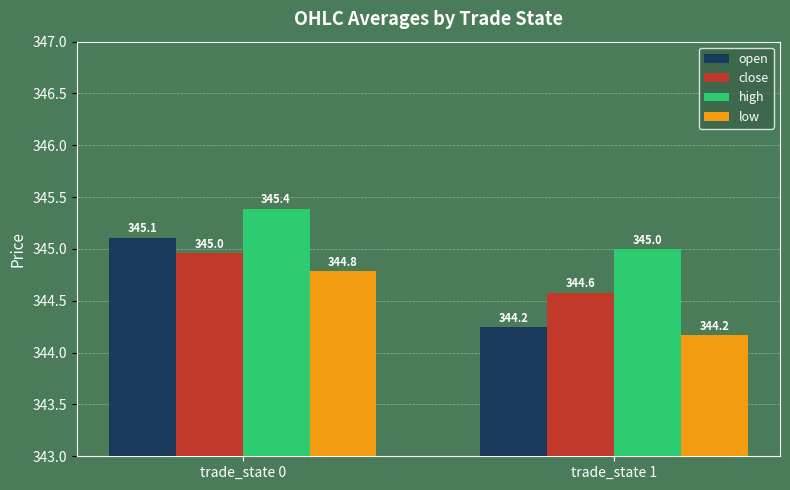

What is the difference between the maximum and minimum values in the low series?

0.6